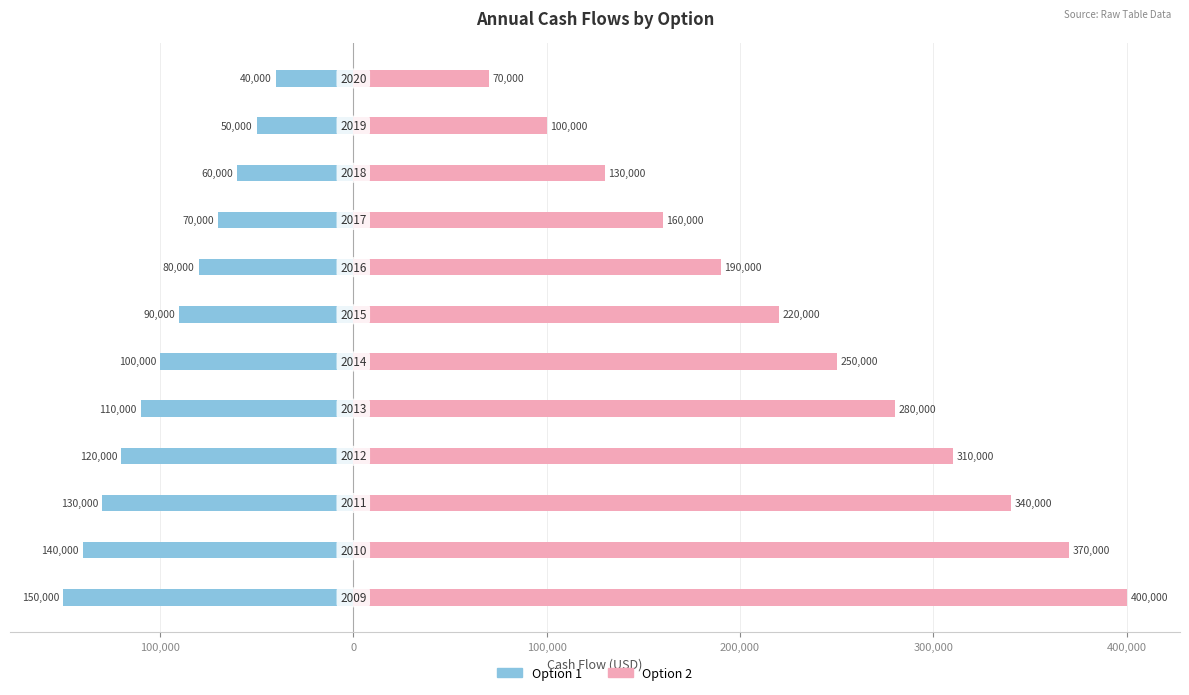

The Option 1 series shows -86182 at 0. True or false?

False